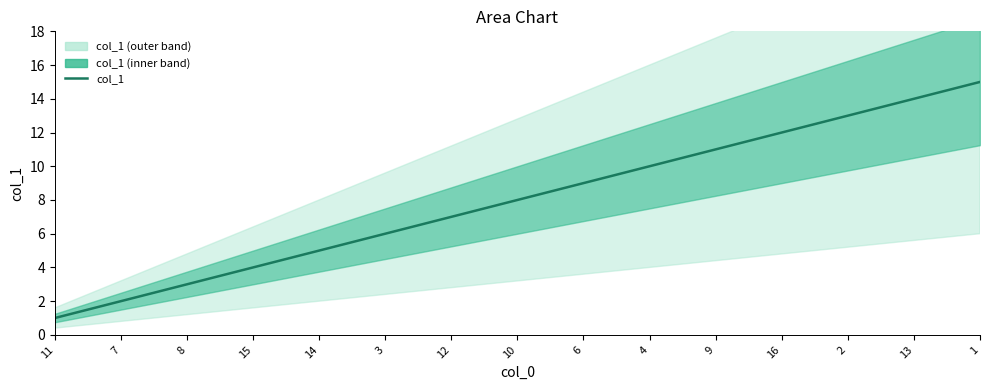

Rank the categories by value from lowest to highest.

11, 7, 8, 15, 14, 3, 12, 10, 6, 4, 9, 16, 2, 13, 1